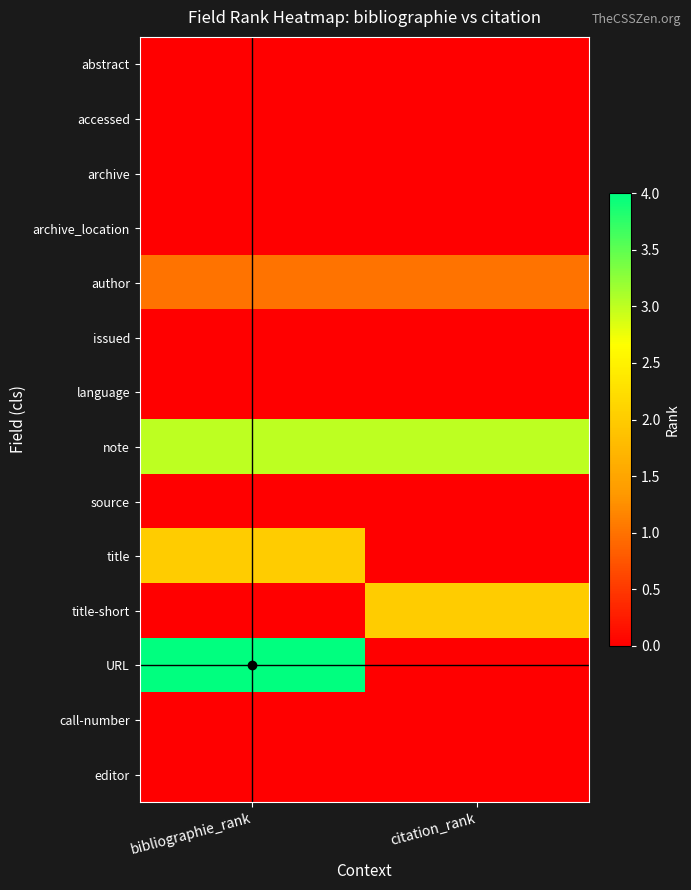

Which label corresponds to the smallest value in the chart?

bibliographie_rank